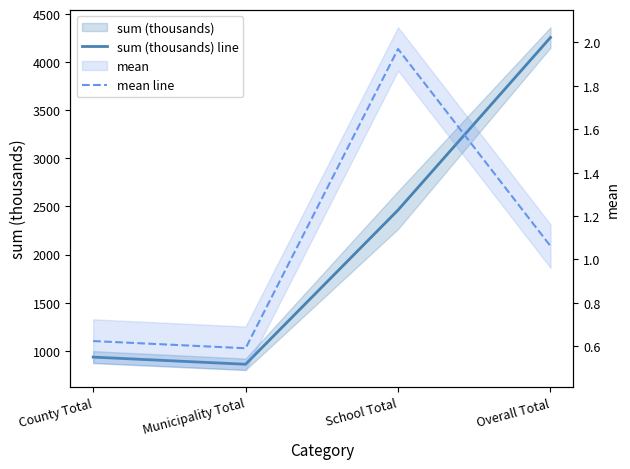

What is the difference between the mean line values at School Total and County Total?

1.3